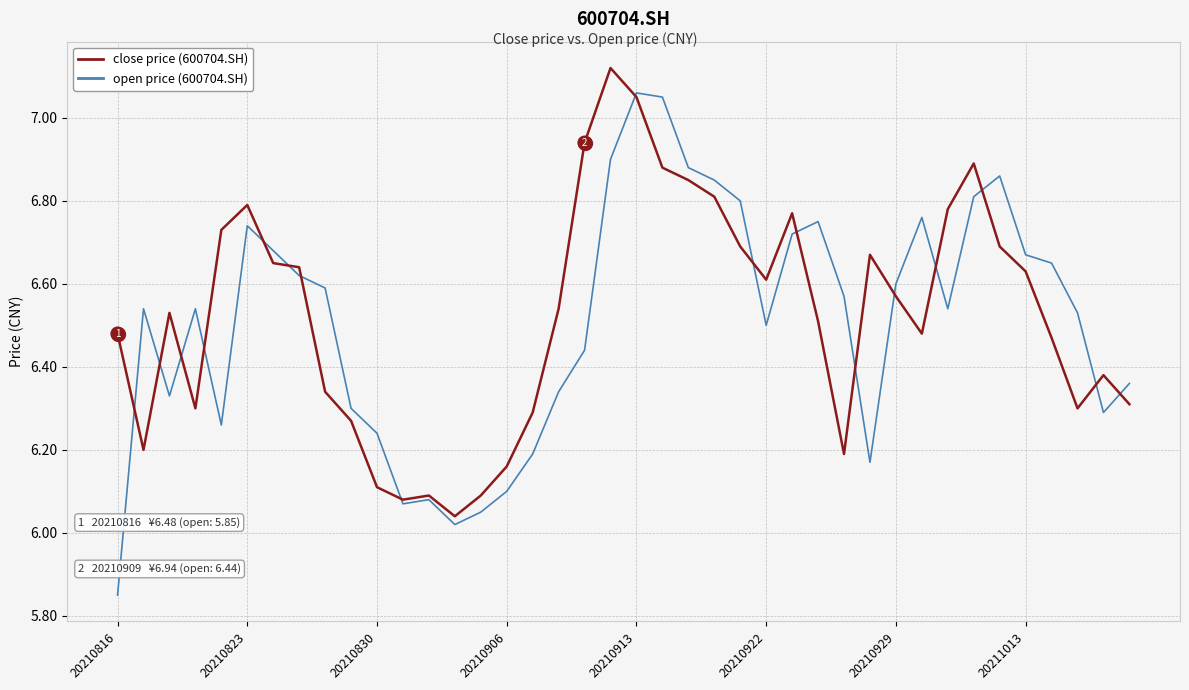

Rank the series by their maximum value, from highest to lowest.

close price (600704.SH), open price (600704.SH)